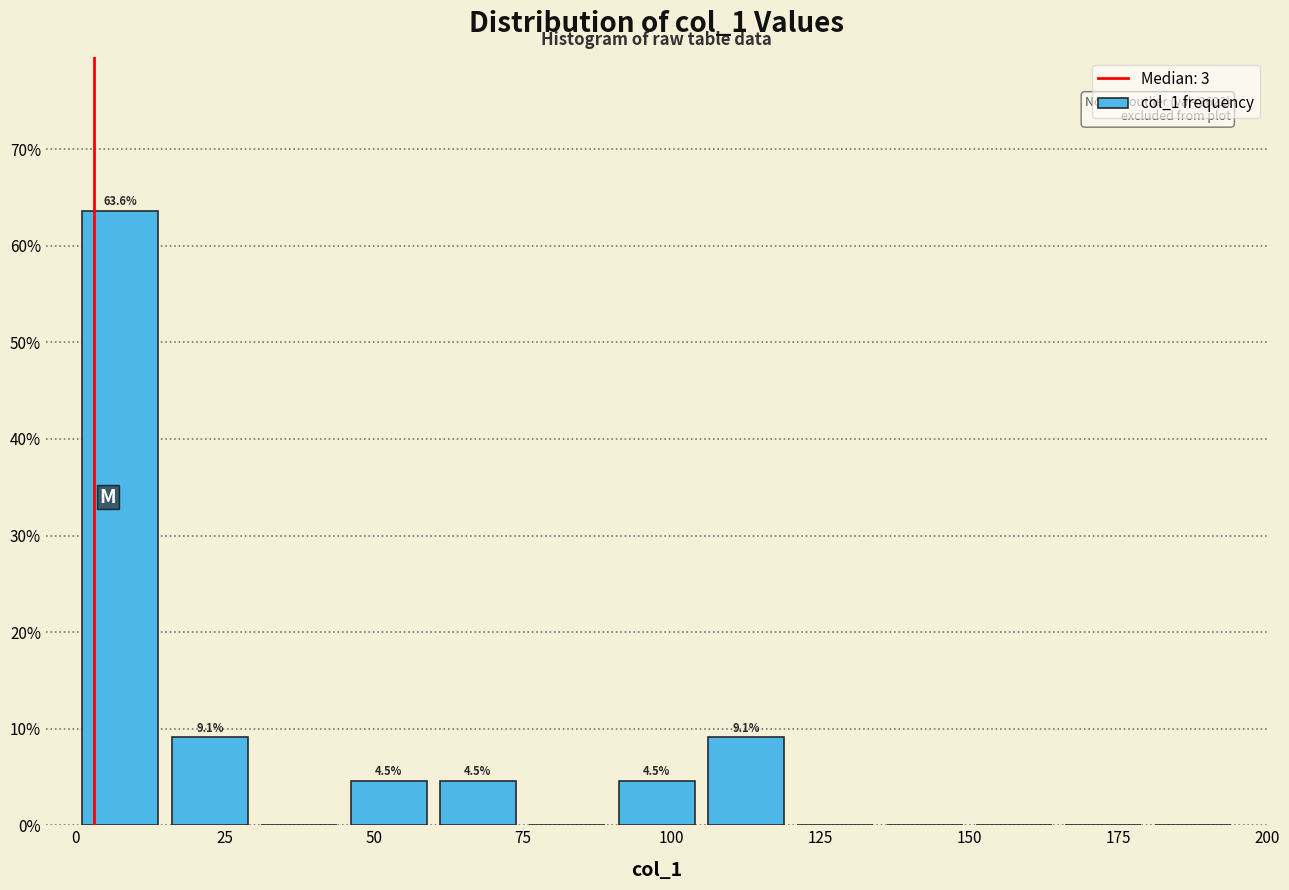

Read against the x-axis, roughly where is the centre of the tallest bar?

10